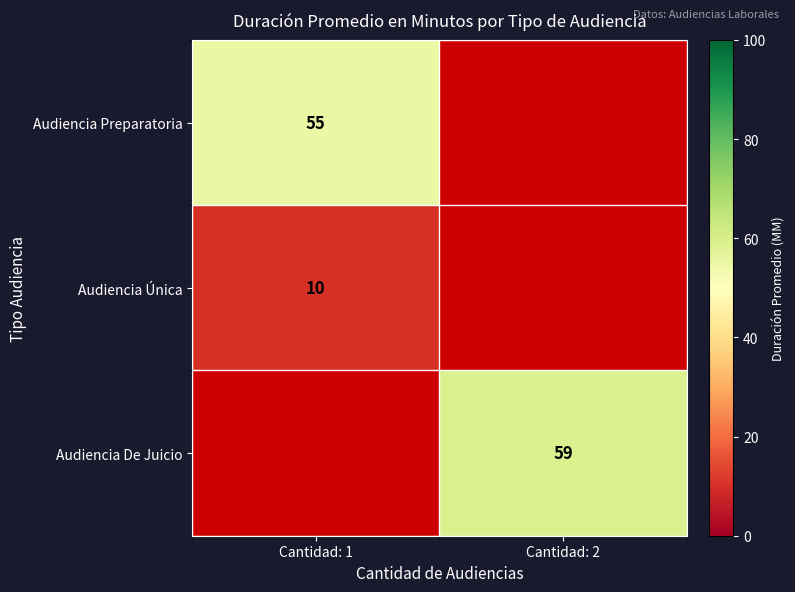

The Audiencia Única series shows 10 at Cantidad: 1. True or false?

True